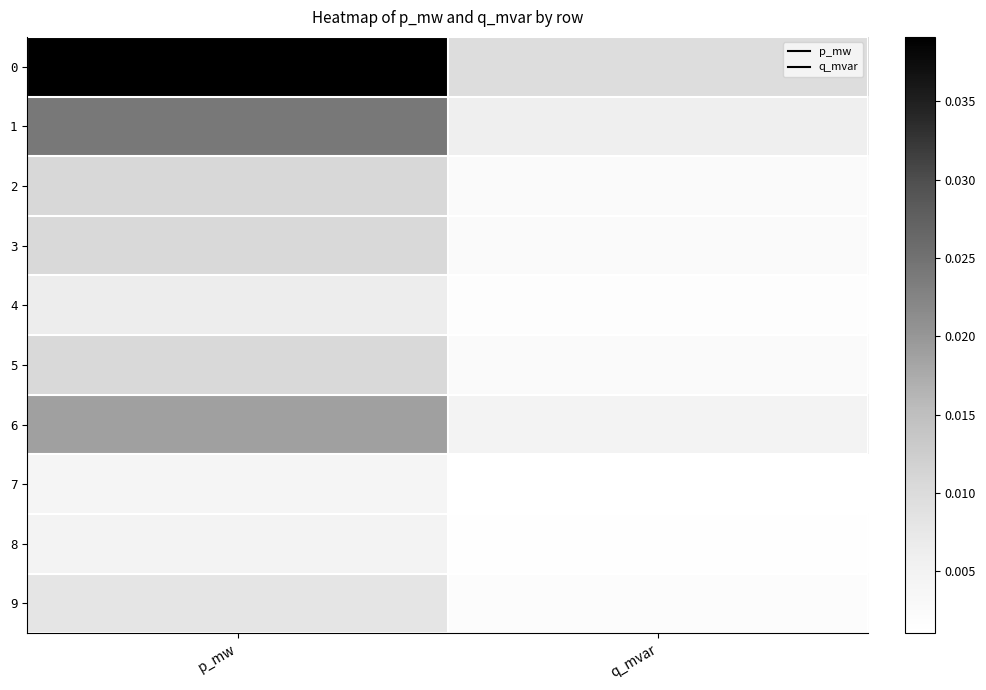

Count the number of data series in this chart.

10